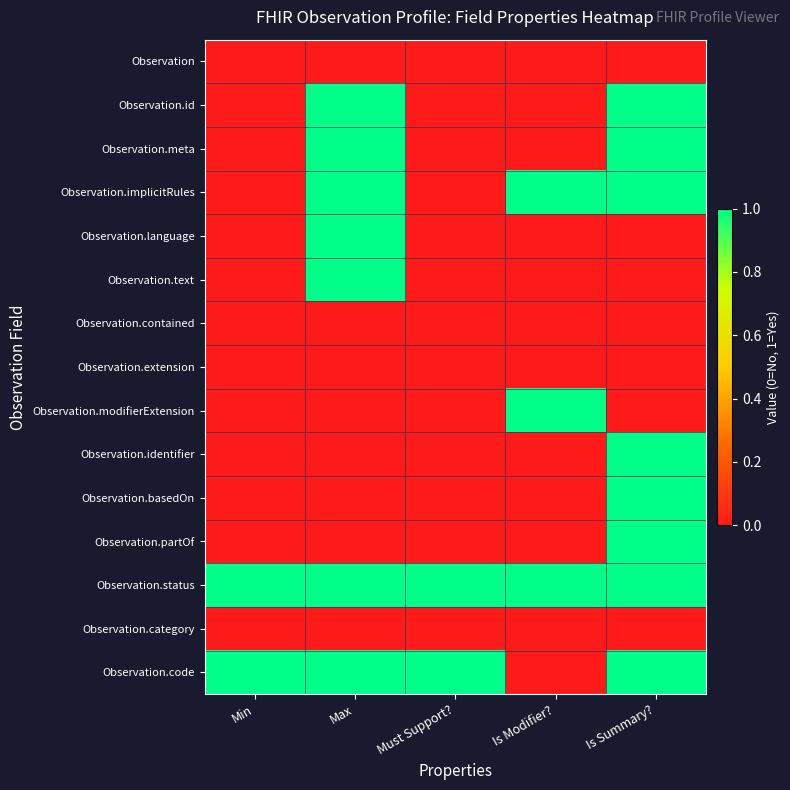

What is the difference between the highest and lowest values at Is Modifier??

1